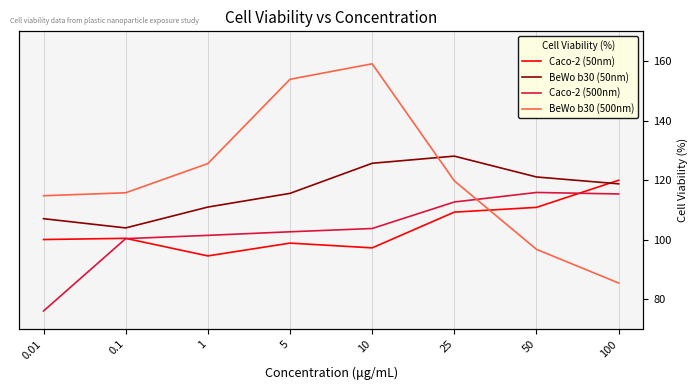

How many times do Caco-2 (50nm) and BeWo b30 (50nm) cross each other?

1